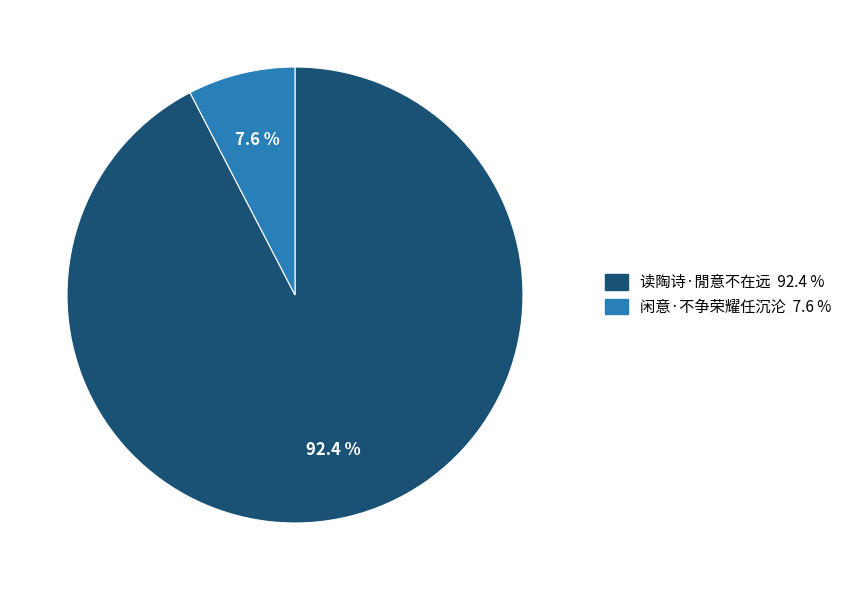

What is the majority slice?

读陶诗·閒意不在远